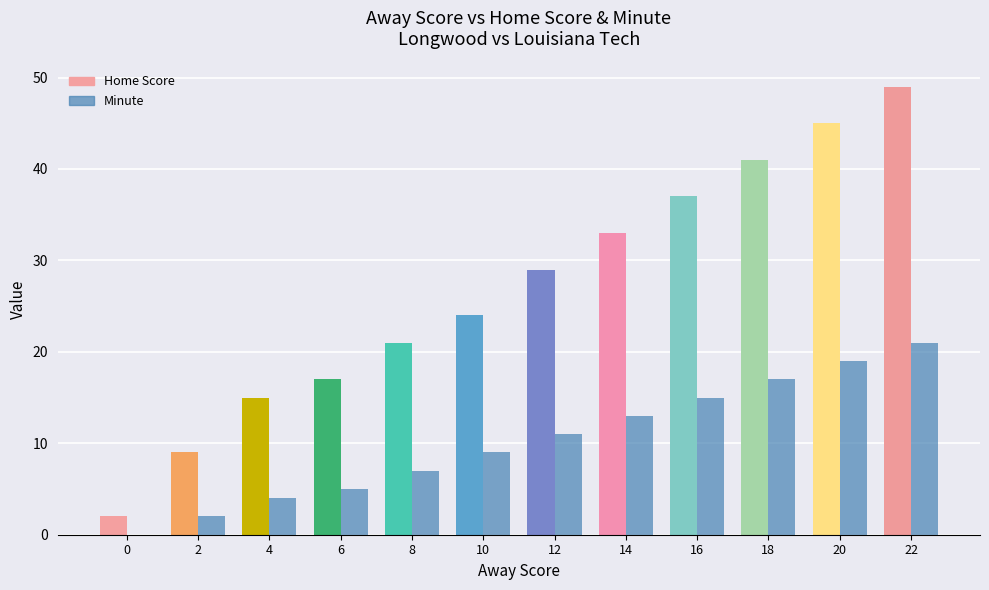

Reading left to right, list all the values displayed in this chart.

Home Score: 0=2	2=9	4=15	6=17	8=21	10=24	12=29	14=33	16=37	18=41	20=45	22=49
Minute: 0=0	2=2	4=4	6=5	8=7	10=9	12=11	14=13	16=15	18=17	20=19	22=21